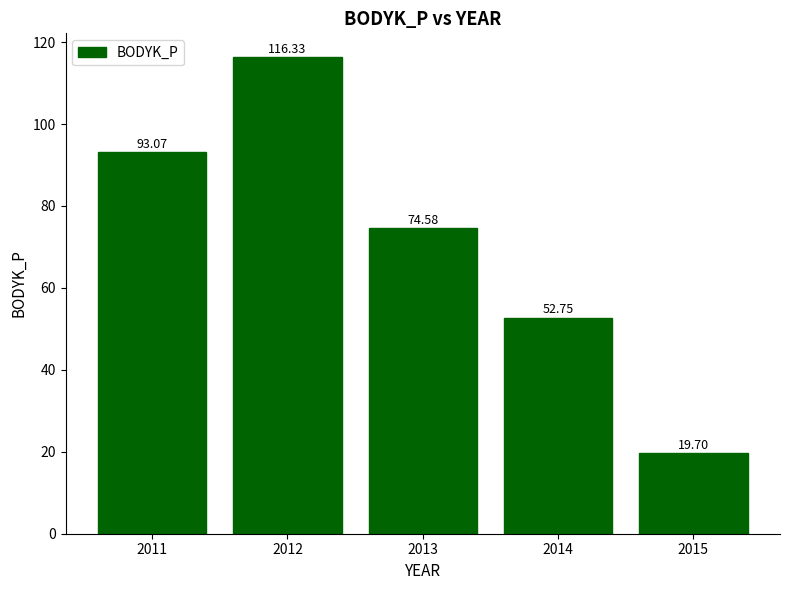

True or false: the data shows 52.8 at 2014.

True